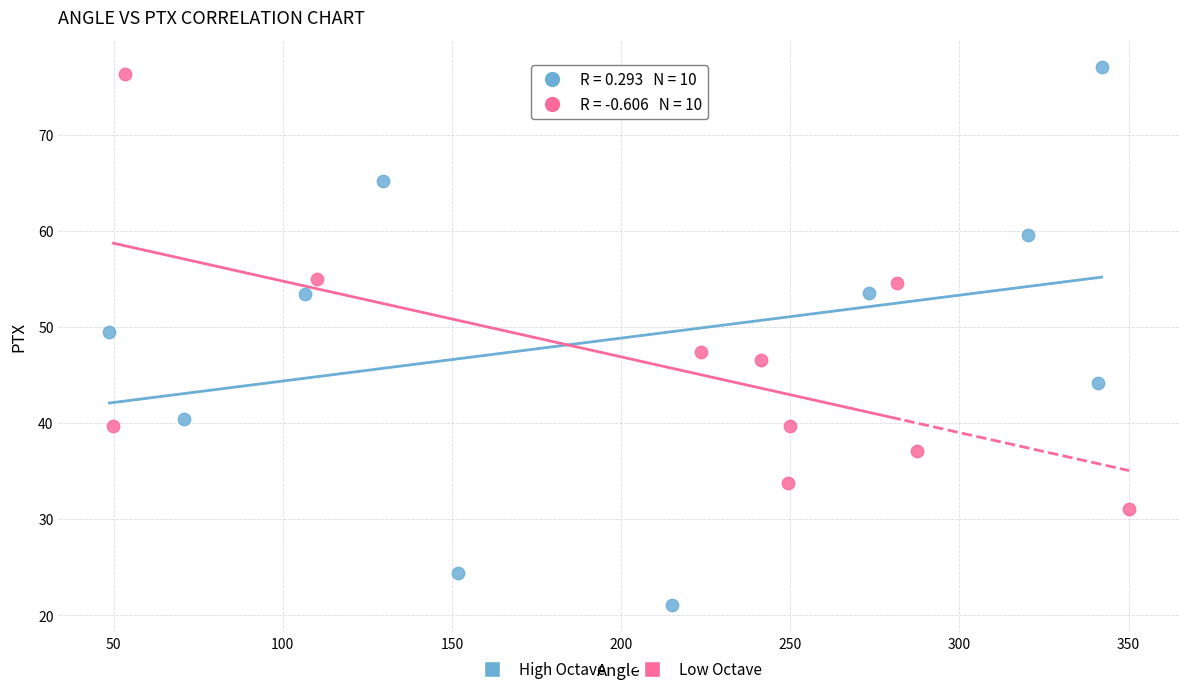

Which series has the largest Y range (max minus min)?

High Octave